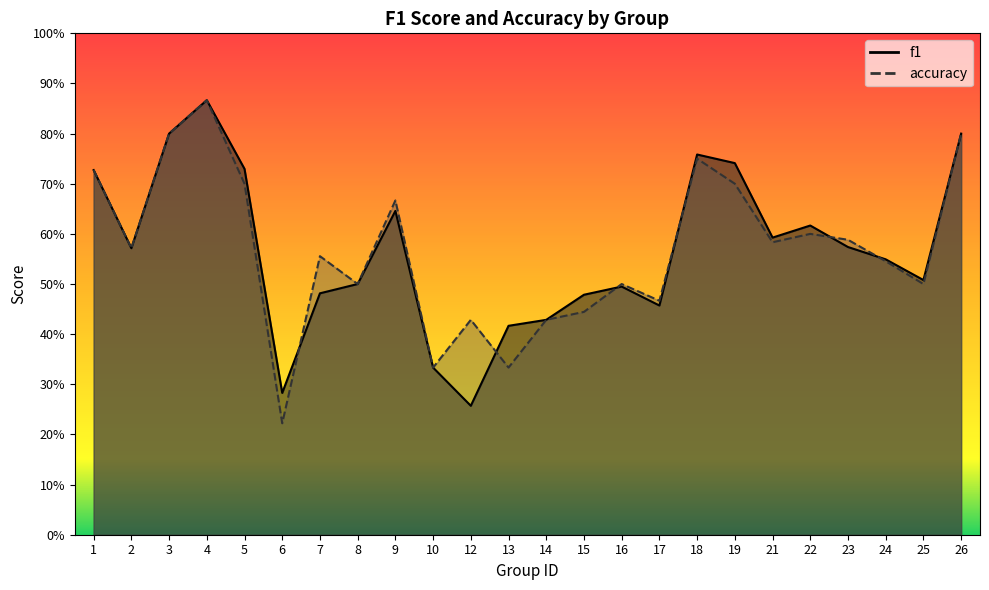

Reading right to left, transcribe all the data shown in this chart.

f1: 0.8	0.5	0.5	0.6	0.6	0.6	0.7	0.8	0.5	0.5	0.5	0.4	0.4	0.3	0.3	0.6	0.5	0.5	0.3	0.7	0.9	0.8	0.6	0.7
accuracy: 0.8	0.5	0.5	0.6	0.6	0.6	0.7	0.8	0.5	0.5	0.4	0.4	0.3	0.4	0.3	0.7	0.5	0.6	0.2	0.7	0.9	0.8	0.6	0.7